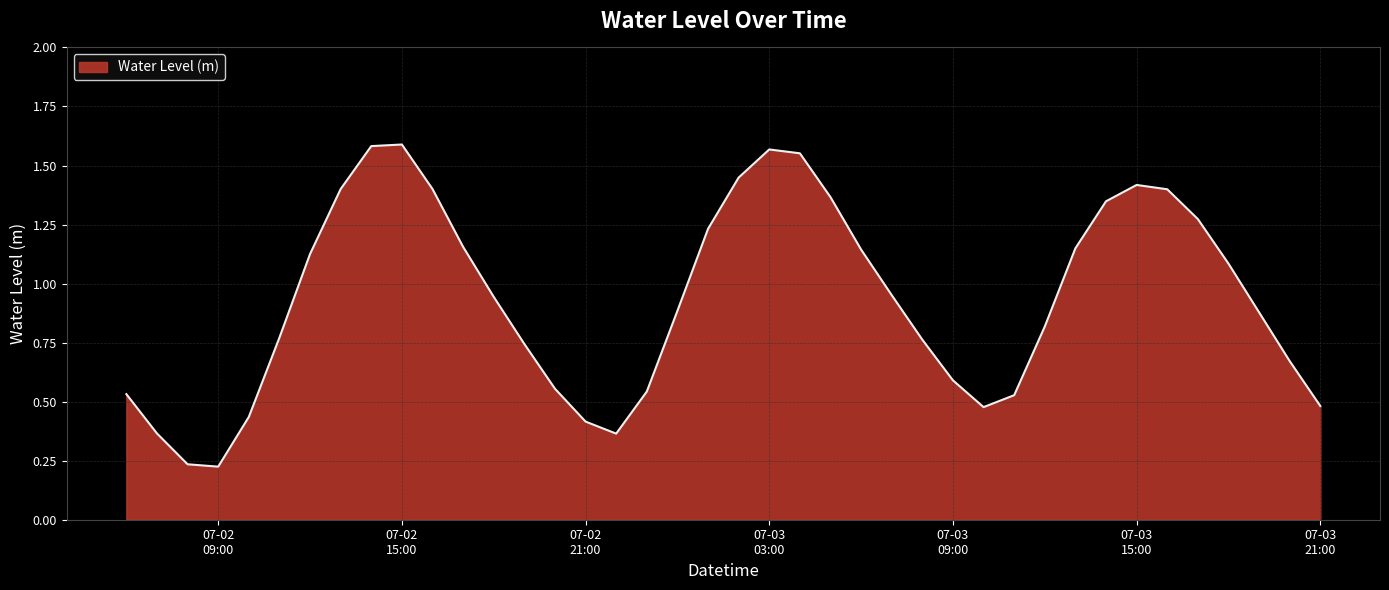

How many lines are shown in the chart?

1